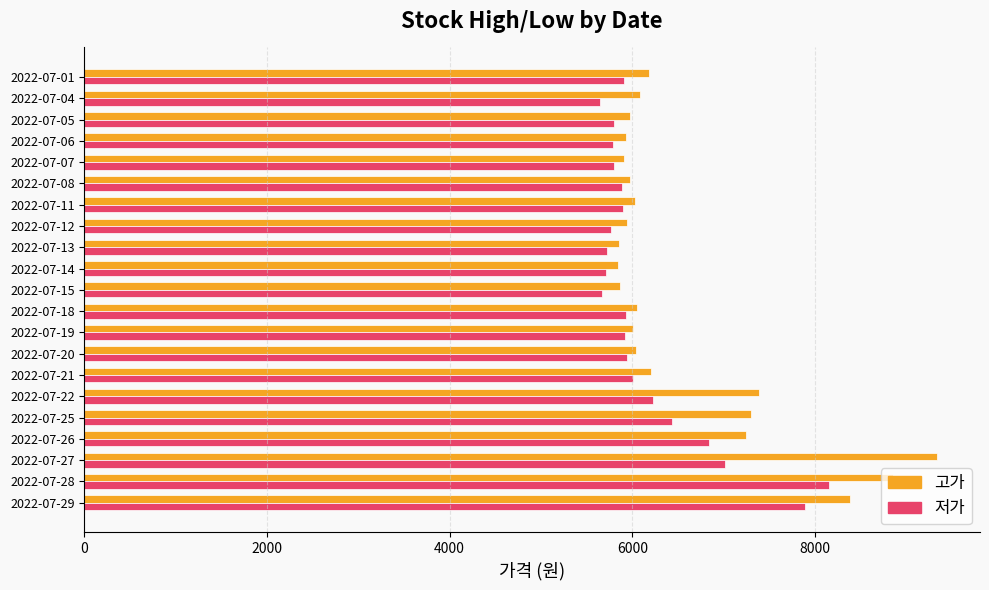

How many data points does each series have?

21